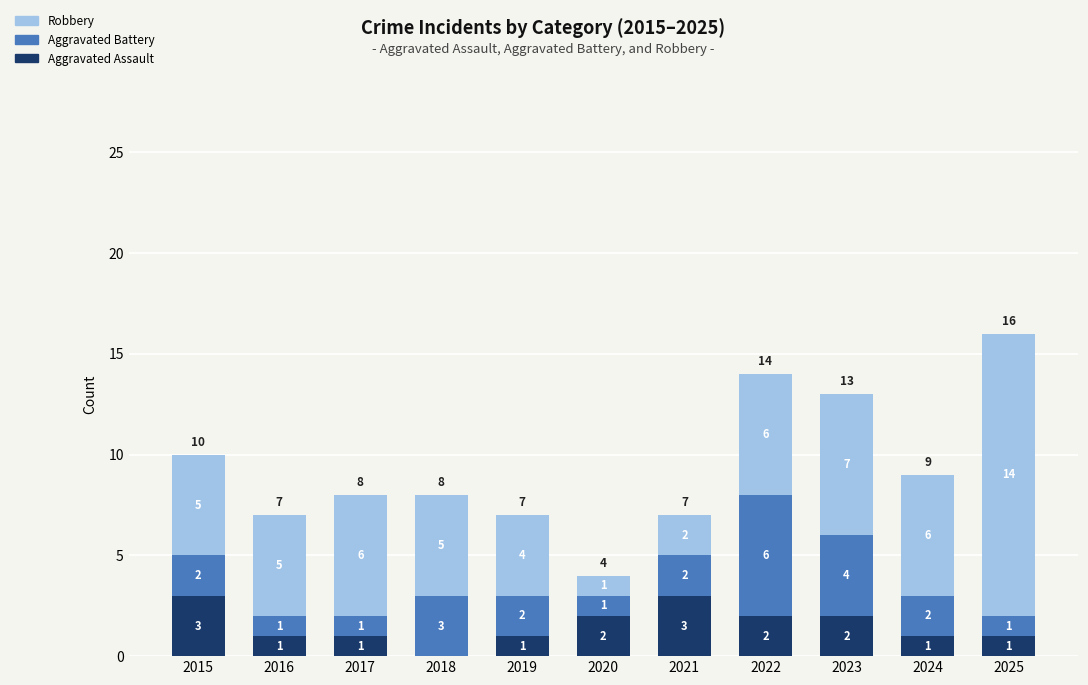

What are all the series names shown in the legend?

Robbery, Aggravated Battery, Aggravated Assault